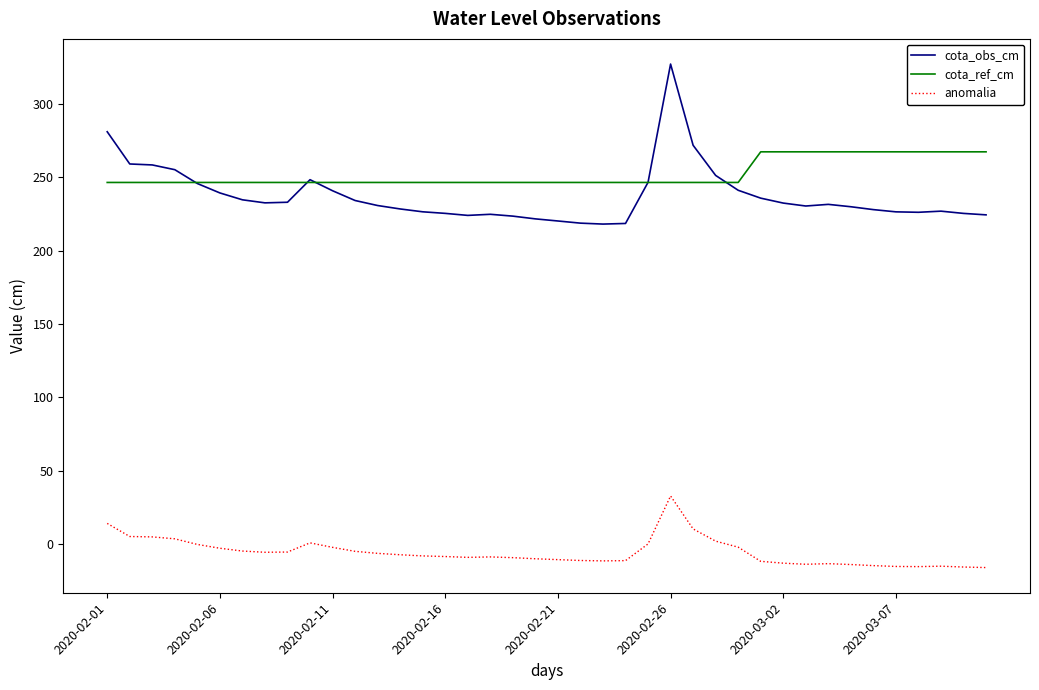

True or false: cota_ref_cm and anomalia cross at least once.

False